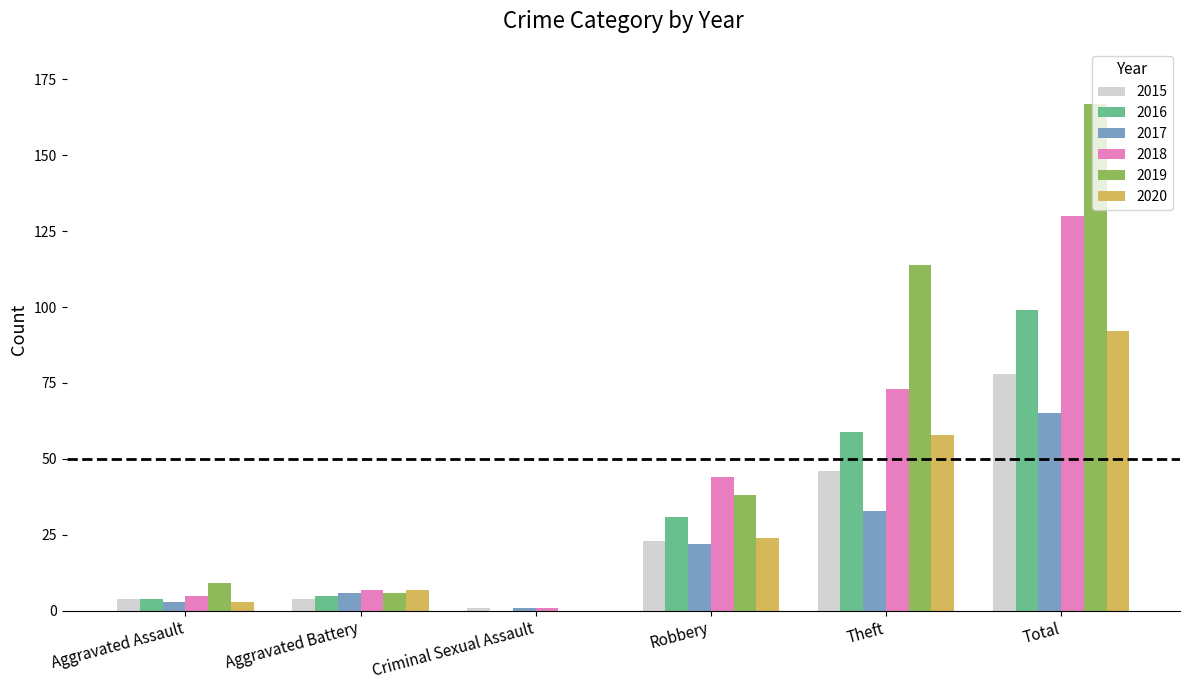

Are the bars grouped side by side (vs. stacked)?

Yes